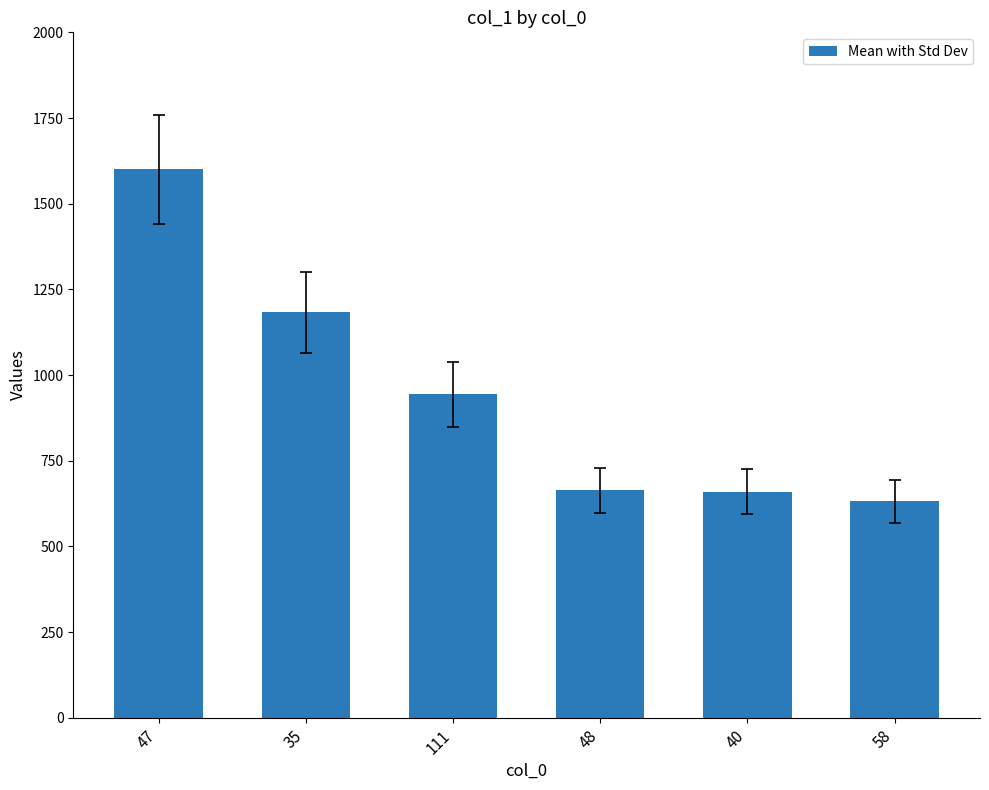

What is the label of the 2nd bar from the right?

40